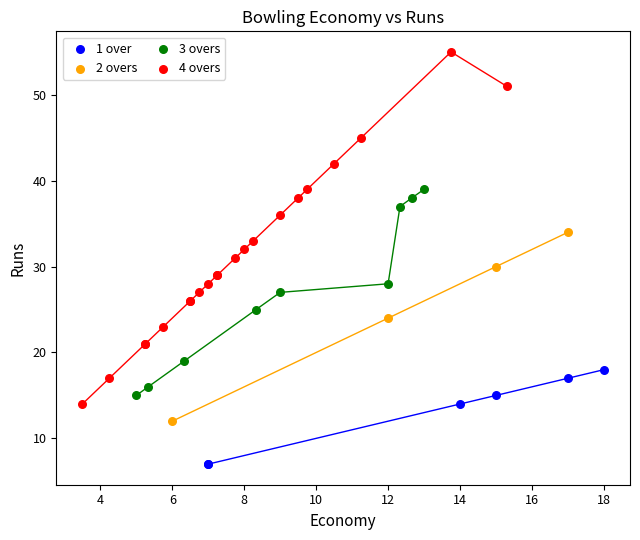

Which series contains the lowest Y value?

1 over